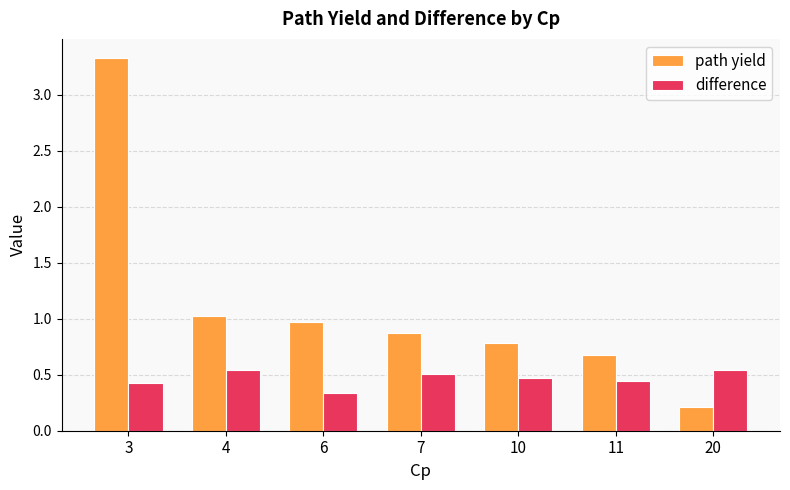

Is the value of path yield at 6 greater than the value of difference at 4?

Yes